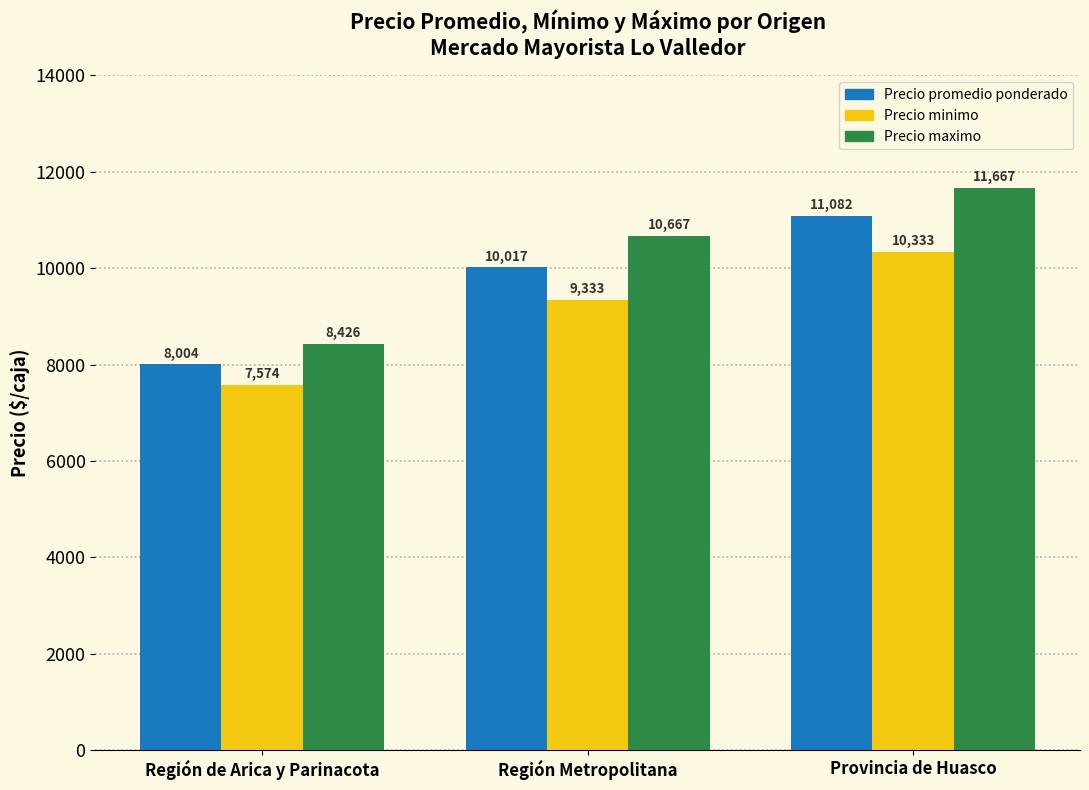

How many bars are there in each group?

3